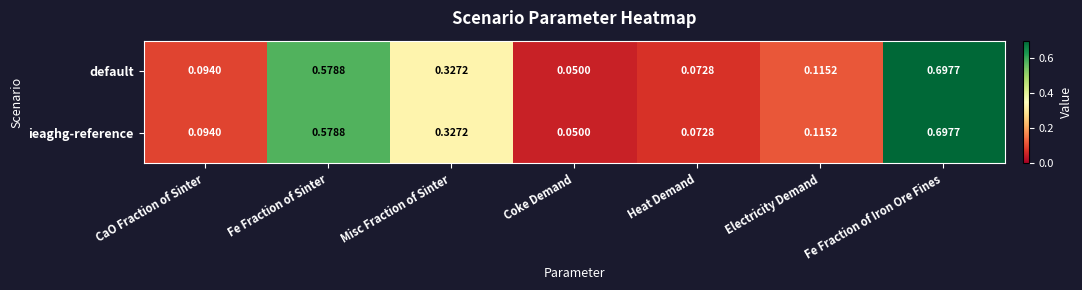

At which category does the chart reach its minimum across all series?

Coke Demand